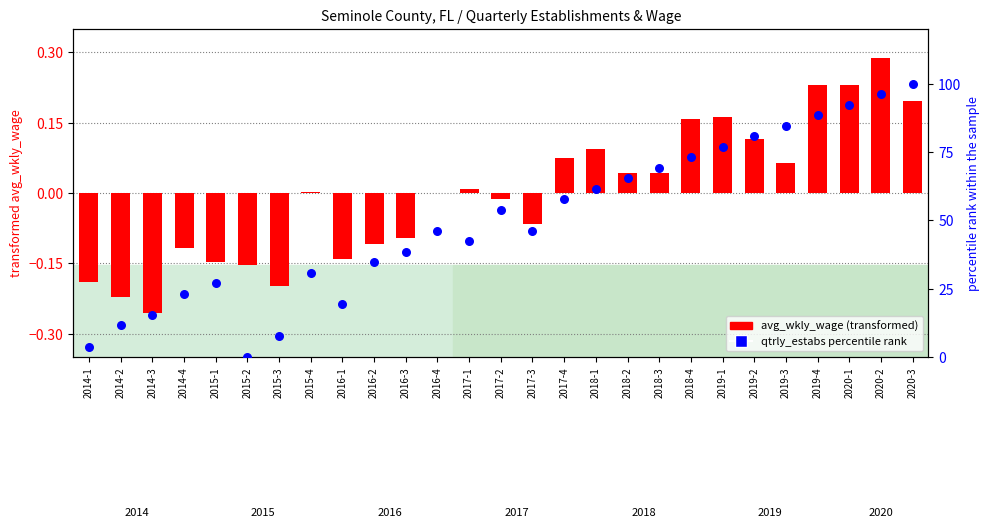

At how many categories does at least one series exceed 37?

17